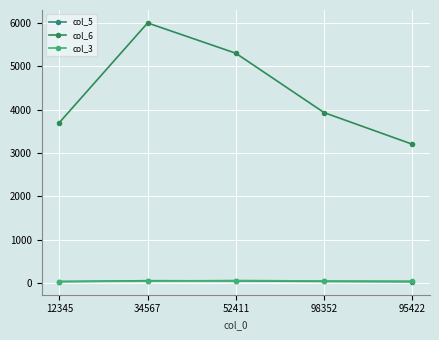

How many lines are shown in the chart?

3